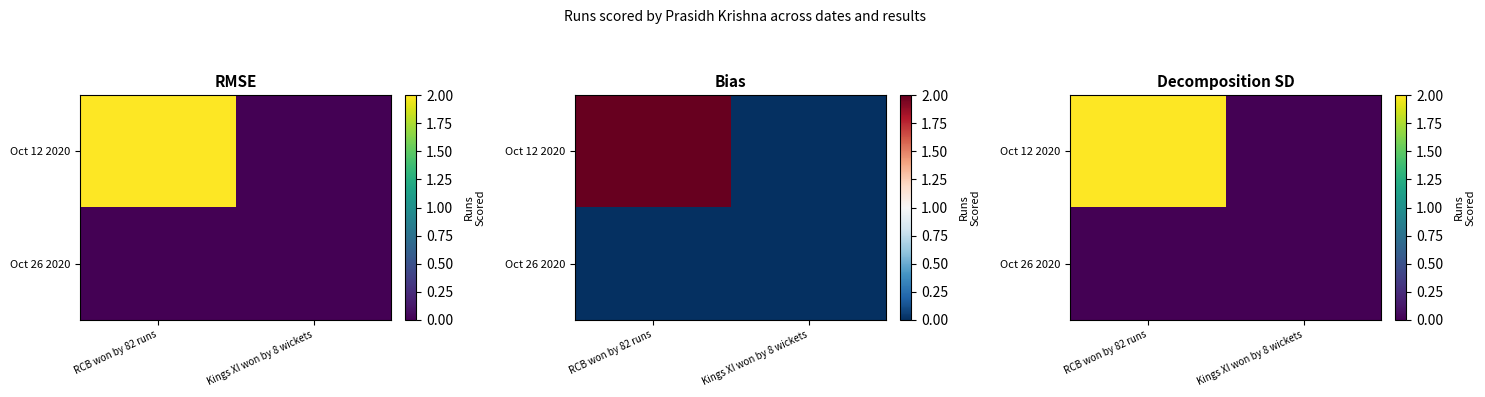

At which label does Oct 12 2020 reach its peak?

RCB won by 82 runs